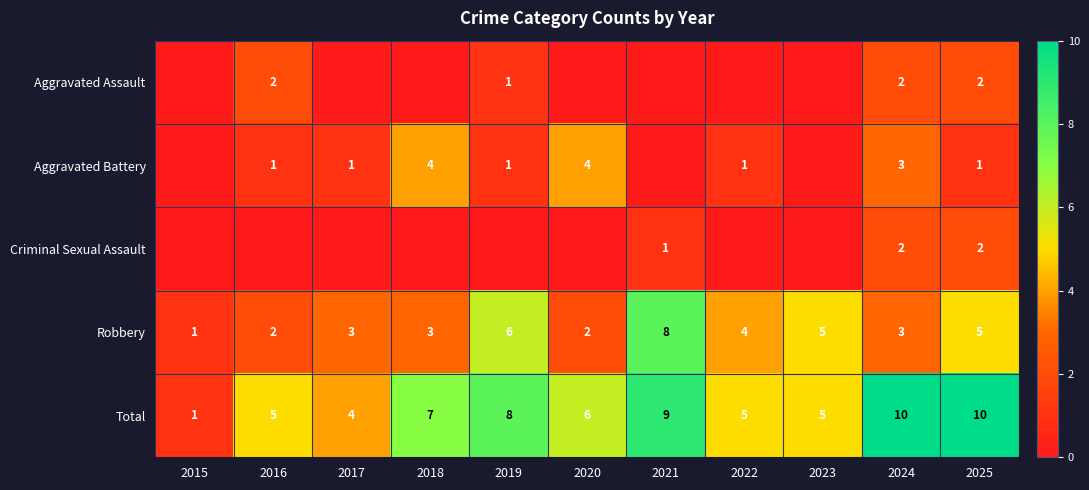

What is the difference between the maximum and minimum values in the Total series?

9